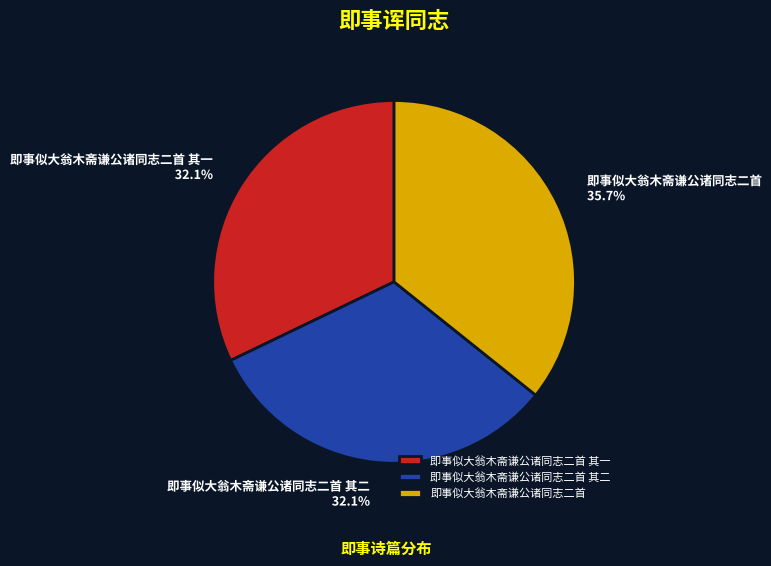

What is the ratio of the value at 即事似大翁木斋谦公诸同志二首 其二 to the value at 即事似大翁木斋谦公诸同志二首?

0.9